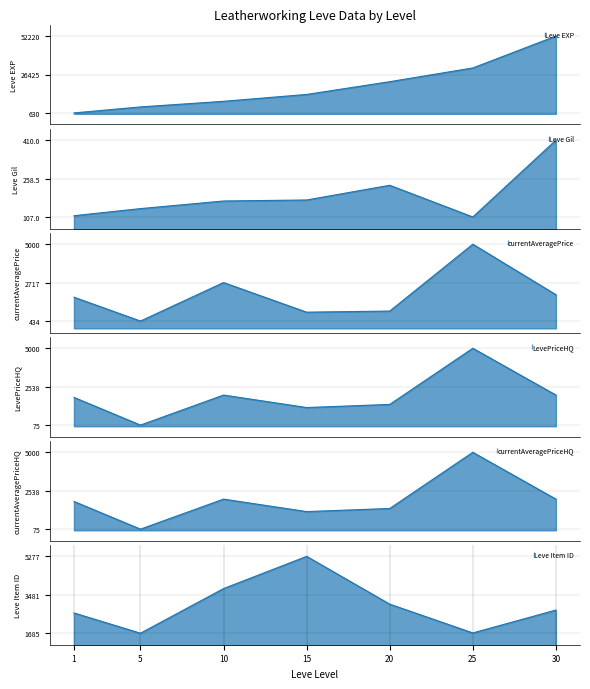

At which label is currentAveragePrice closest to 2717?

10